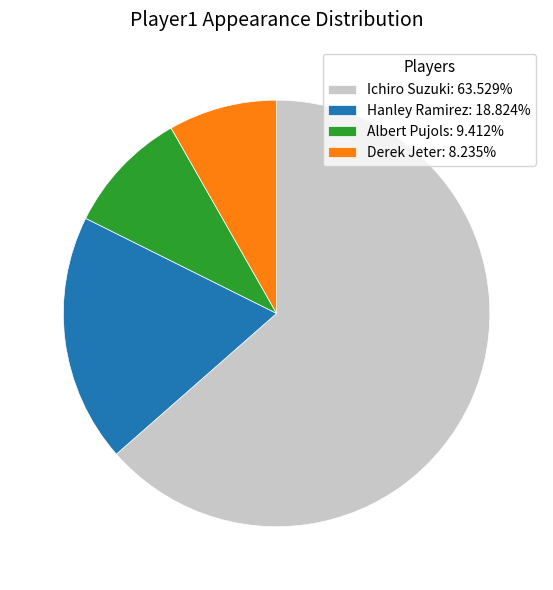

Between Ichiro Suzuki and Derek Jeter, which is larger?

Ichiro Suzuki